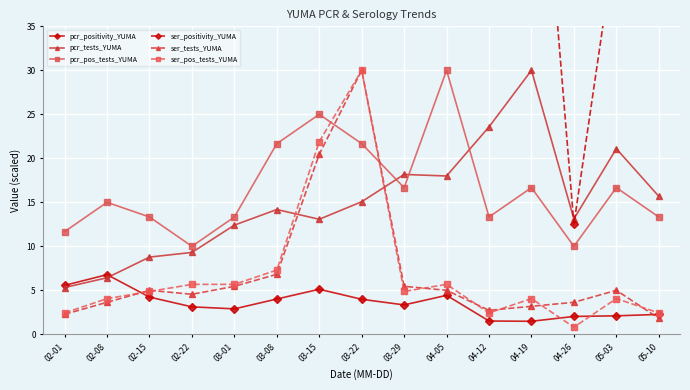

List the series in order of their peak value, highest first.

ser_positivity_YUMA, pcr_tests_YUMA, pcr_pos_tests_YUMA, ser_tests_YUMA, ser_pos_tests_YUMA, pcr_positivity_YUMA